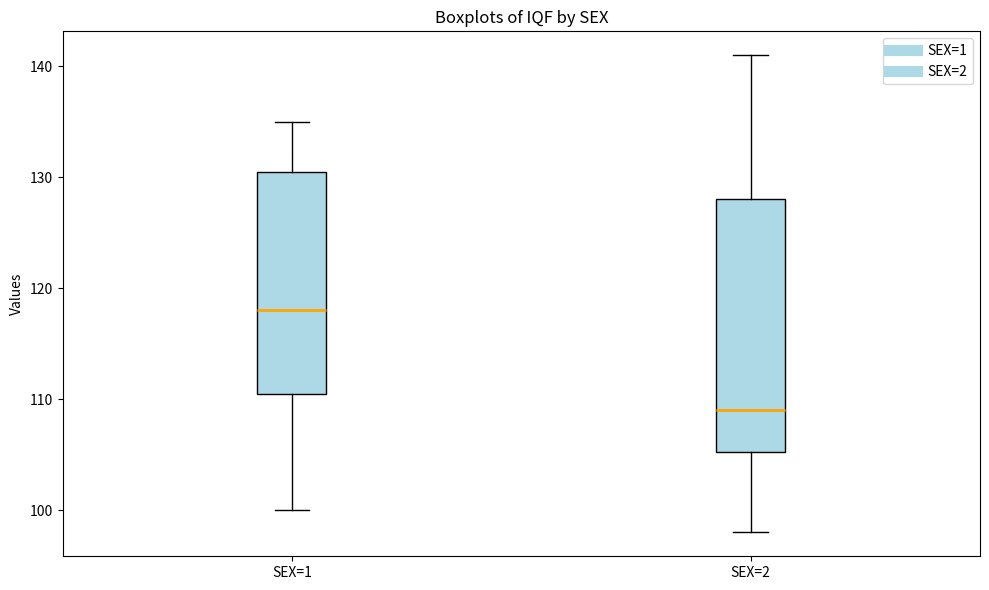

Where does the median line of the box for SEX=2 sit on the y-axis? The values are not printed on the chart, so give them approximately, as read against the axis.

109